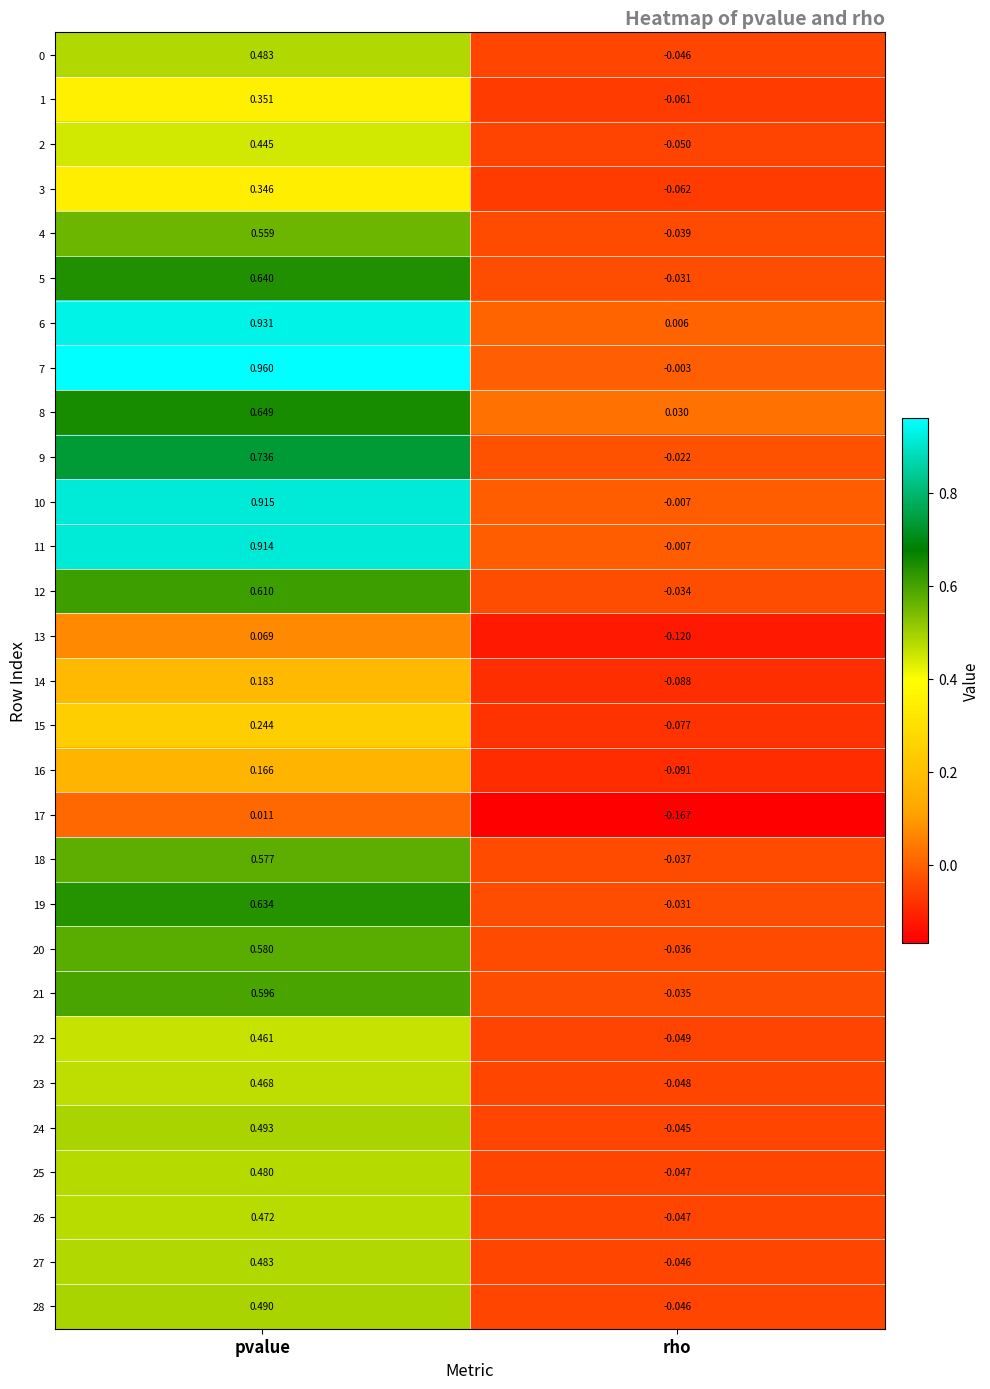

Which category has the highest value in the 18 series?

pvalue